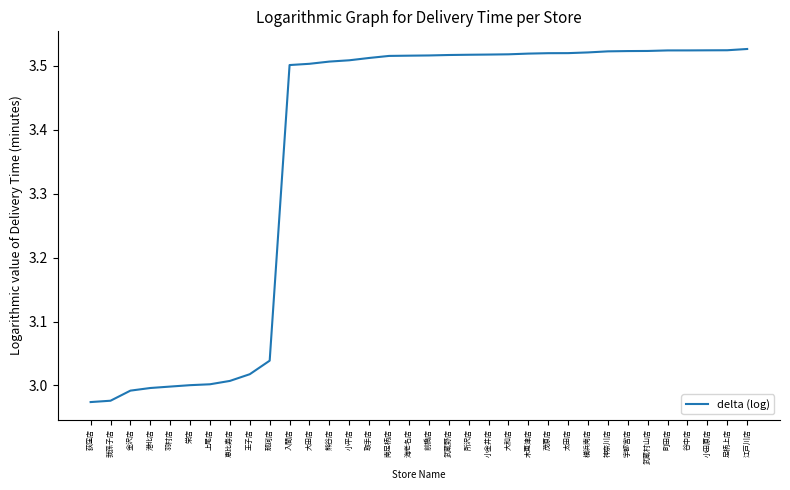

What is the average value?

3.4